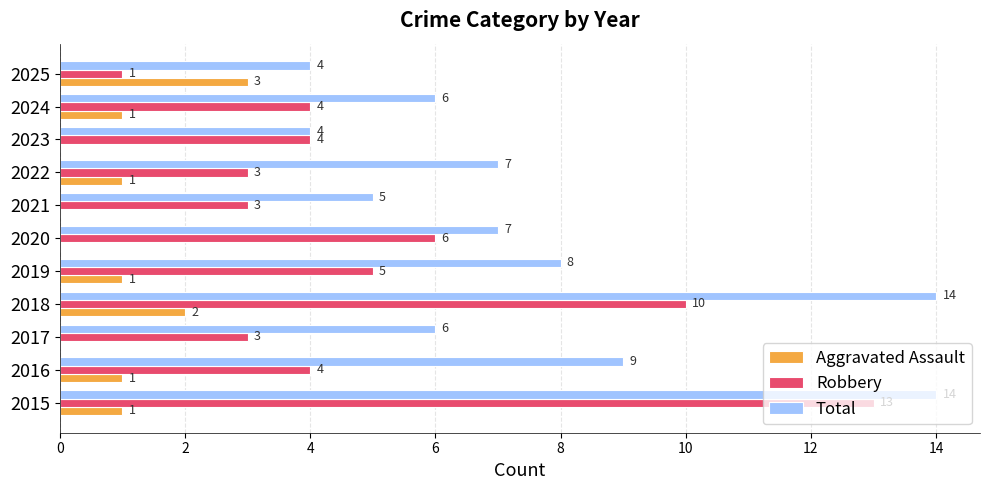

Which series has the largest range (max minus min)?

Robbery